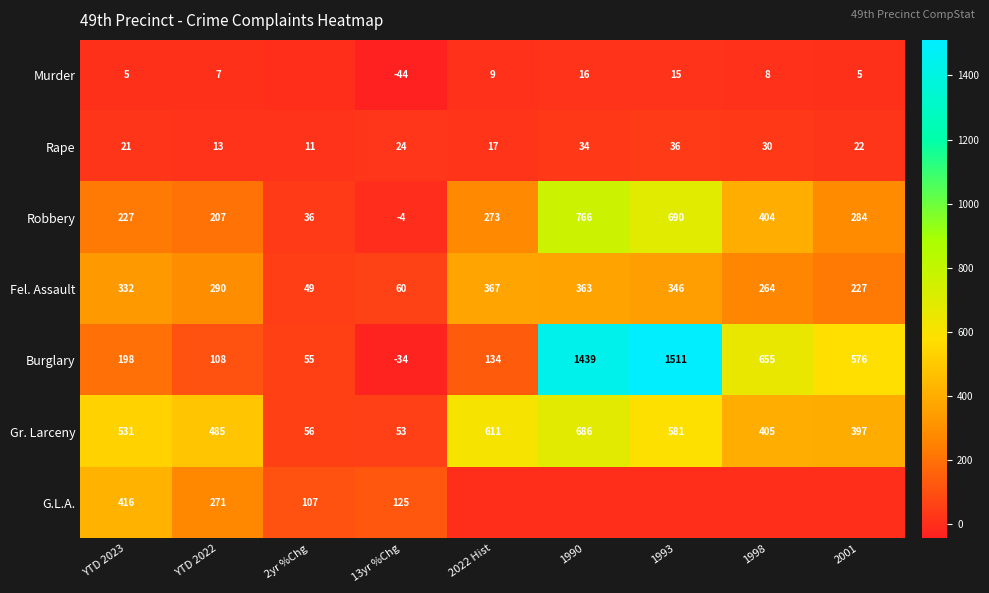

Rank the series at 13yr %Chg from highest to lowest value.

G.L.A., Fel. Assault, Gr. Larceny, Rape, Robbery, Burglary, Murder